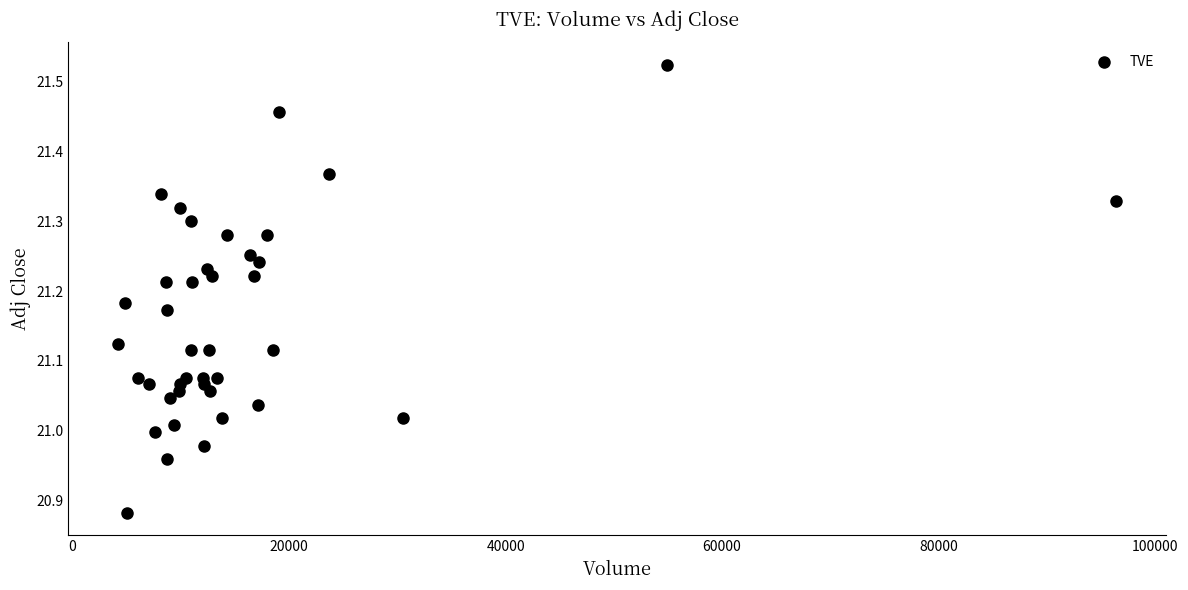

What is the range of Y values (max minus min)?

0.6